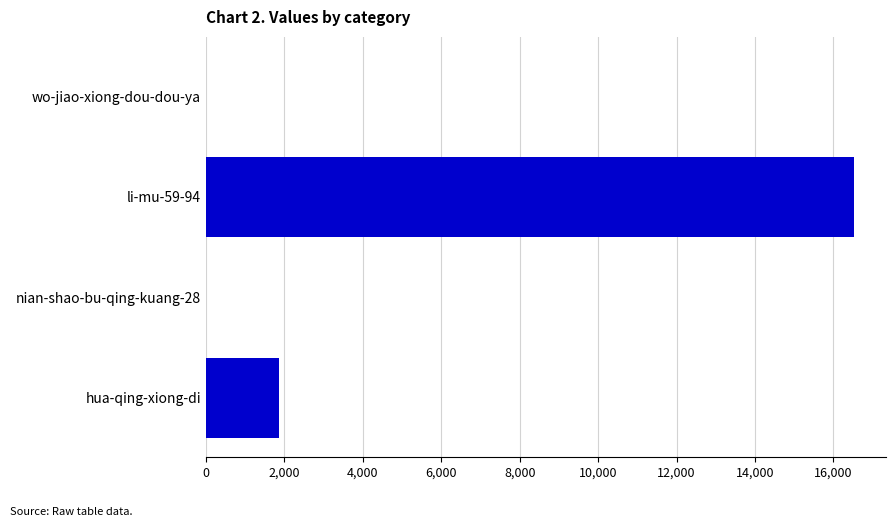

What is the change in value from li-mu-59-94 to hua-qing-xiong-di?

-14648